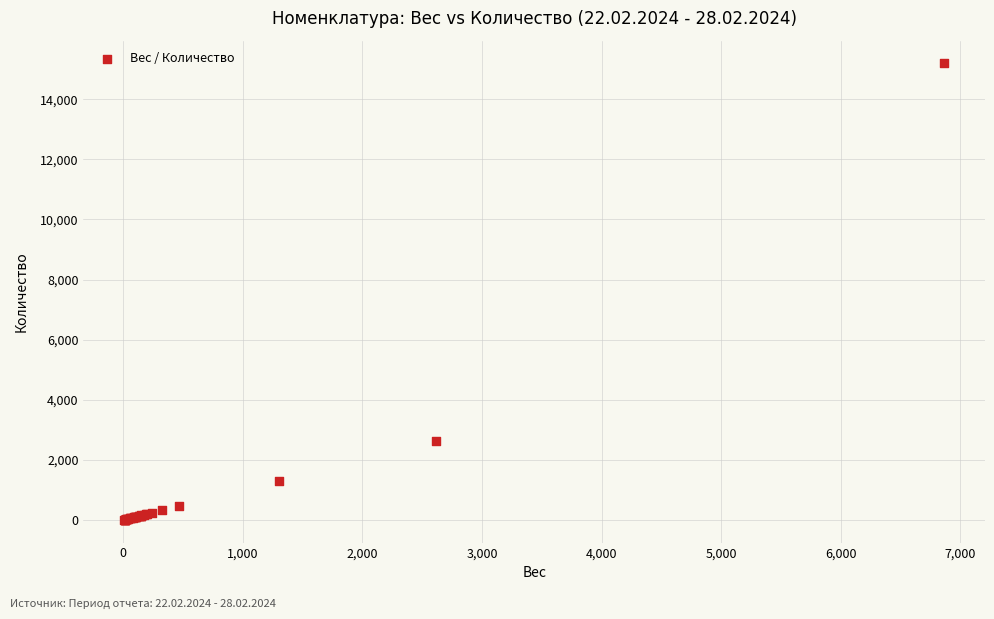

What Y value in the scatter plot is closest to 7599?

2616.0